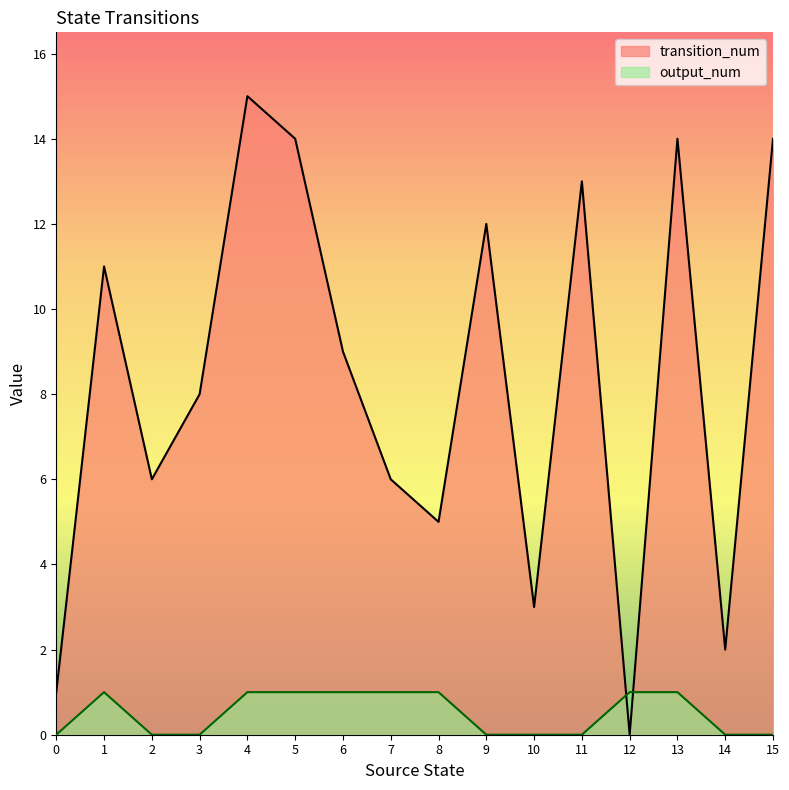

What is the total value across all series at 10?

3